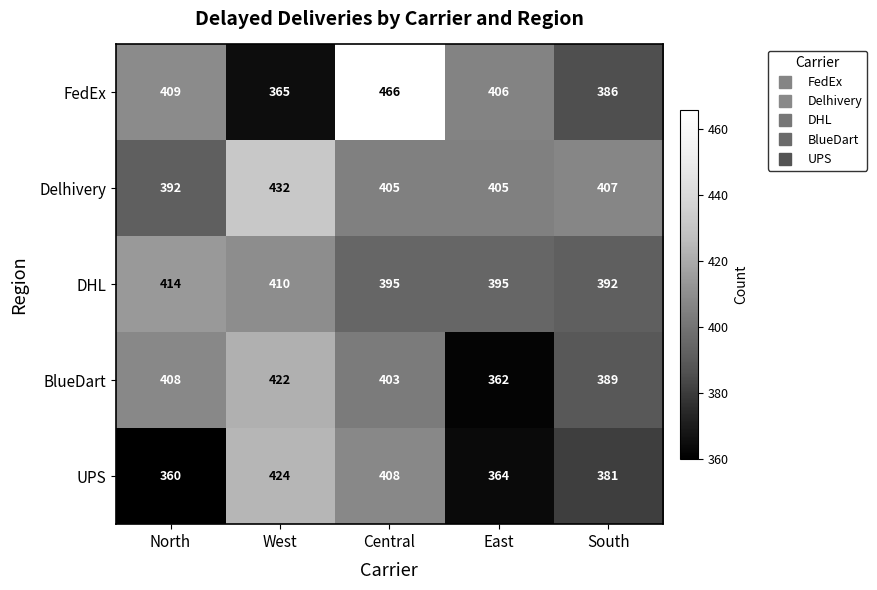

Reading left to right, what are all the values shown in this chart?

FedEx: 409	365	466	406	386
Delhivery: 392	432	405	405	407
DHL: 414	410	395	395	392
BlueDart: 408	422	403	362	389
UPS: 360	424	408	364	381